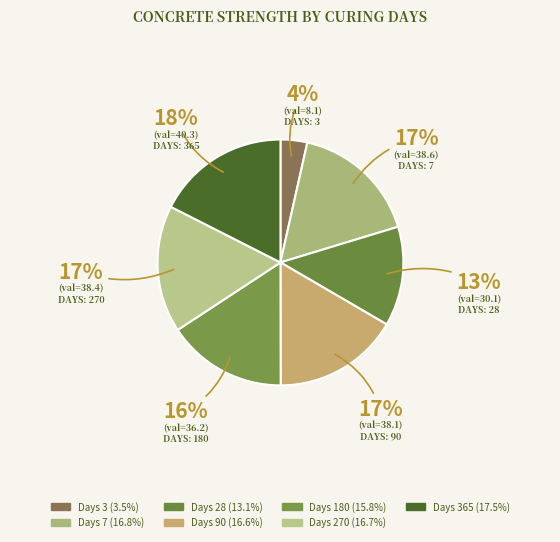

What is the largest slice in the pie chart?

365